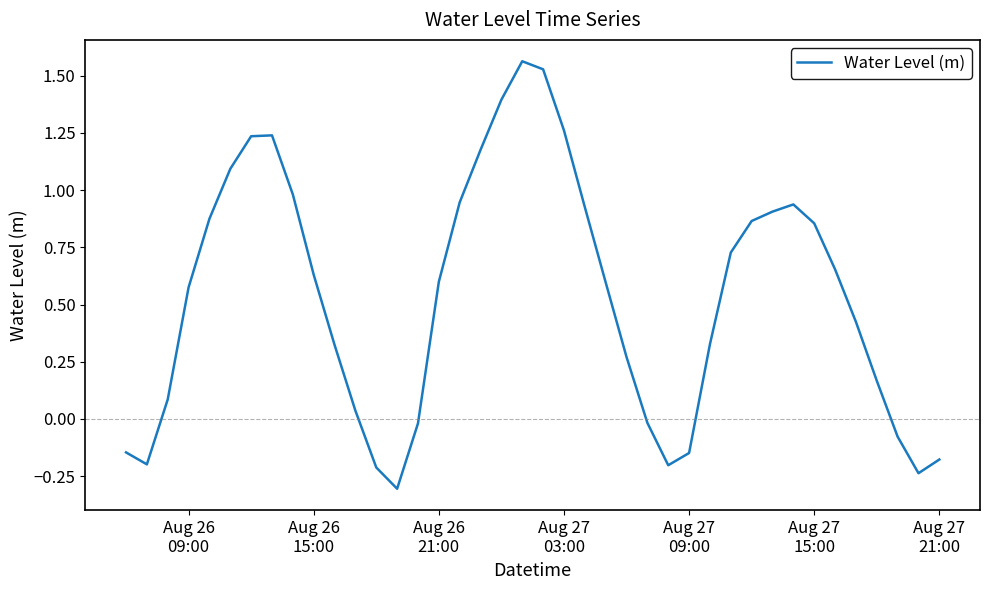

What is the smallest value displayed?

-0.3